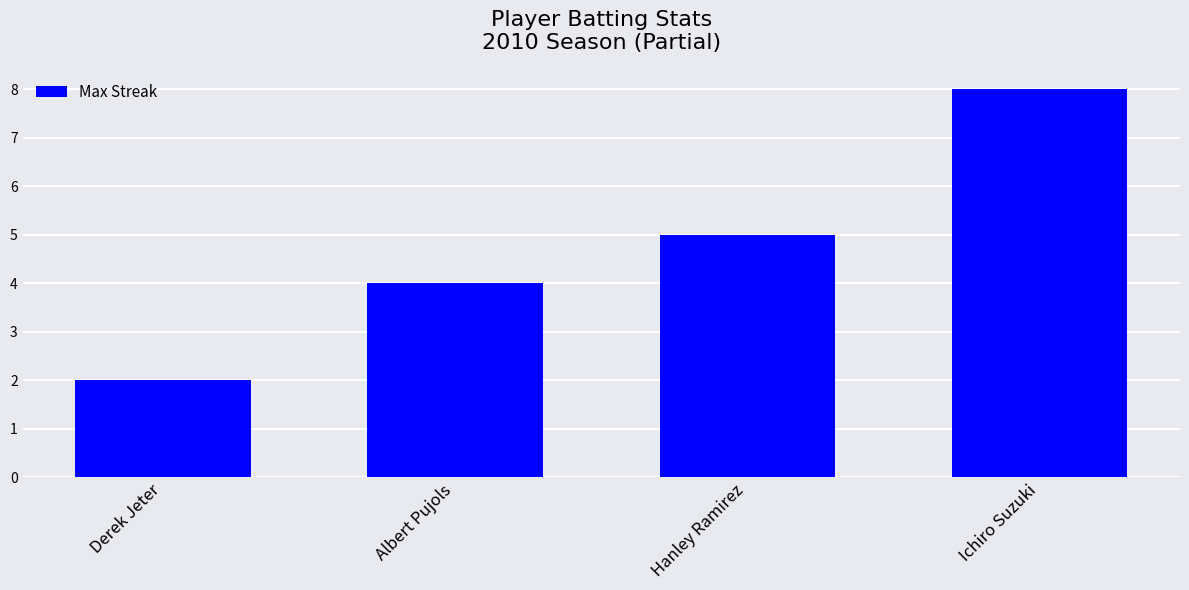

Is it true that the value at Ichiro Suzuki is 8?

True